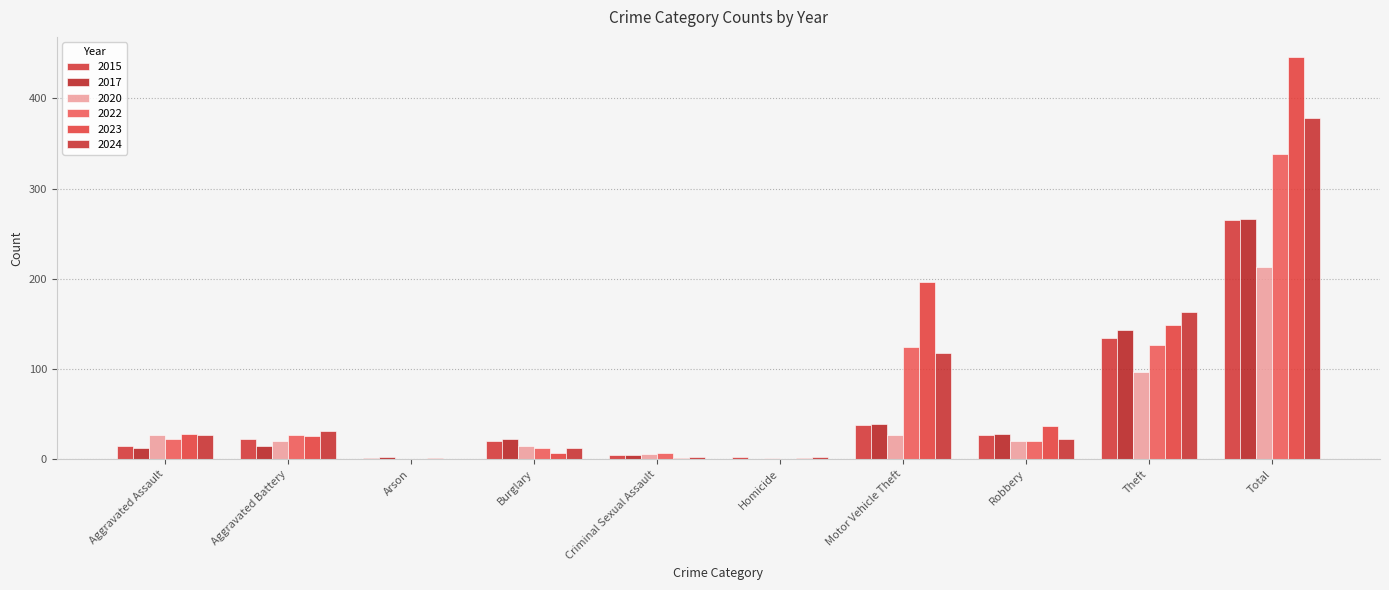

How many data points does each series have?

10